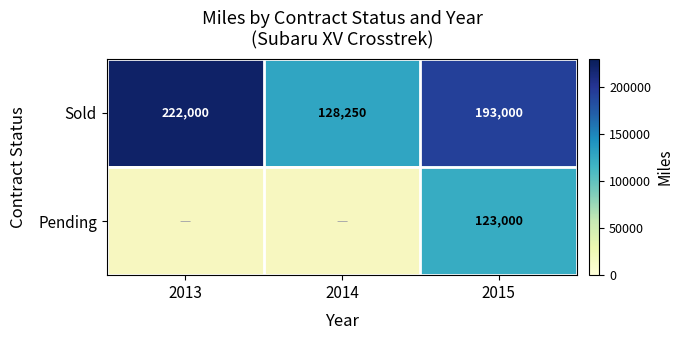

At which category is the sum across all series the highest?

2015